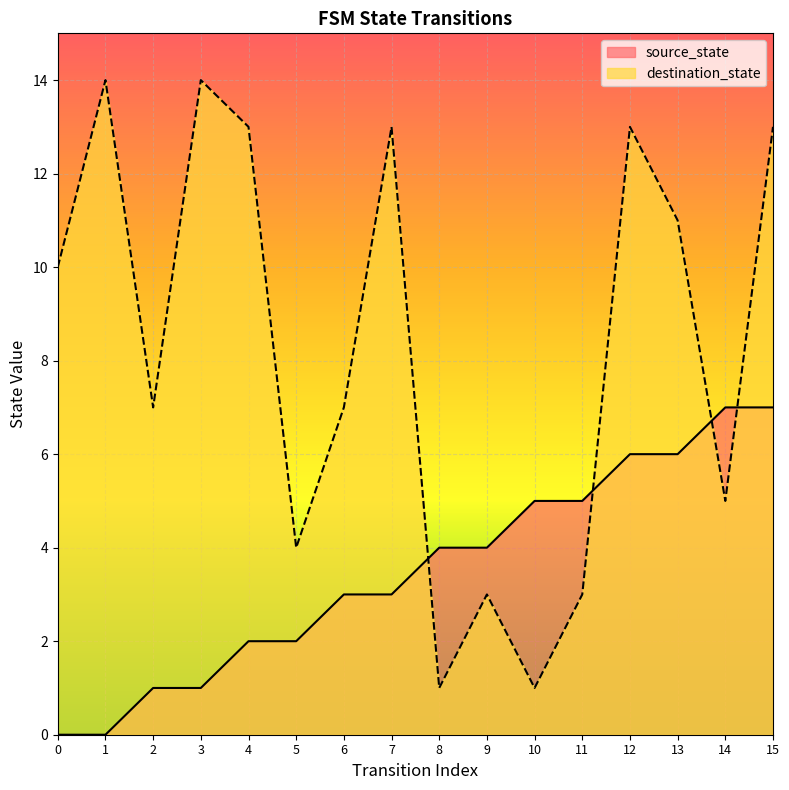

At how many categories does at least one series exceed 1?

16